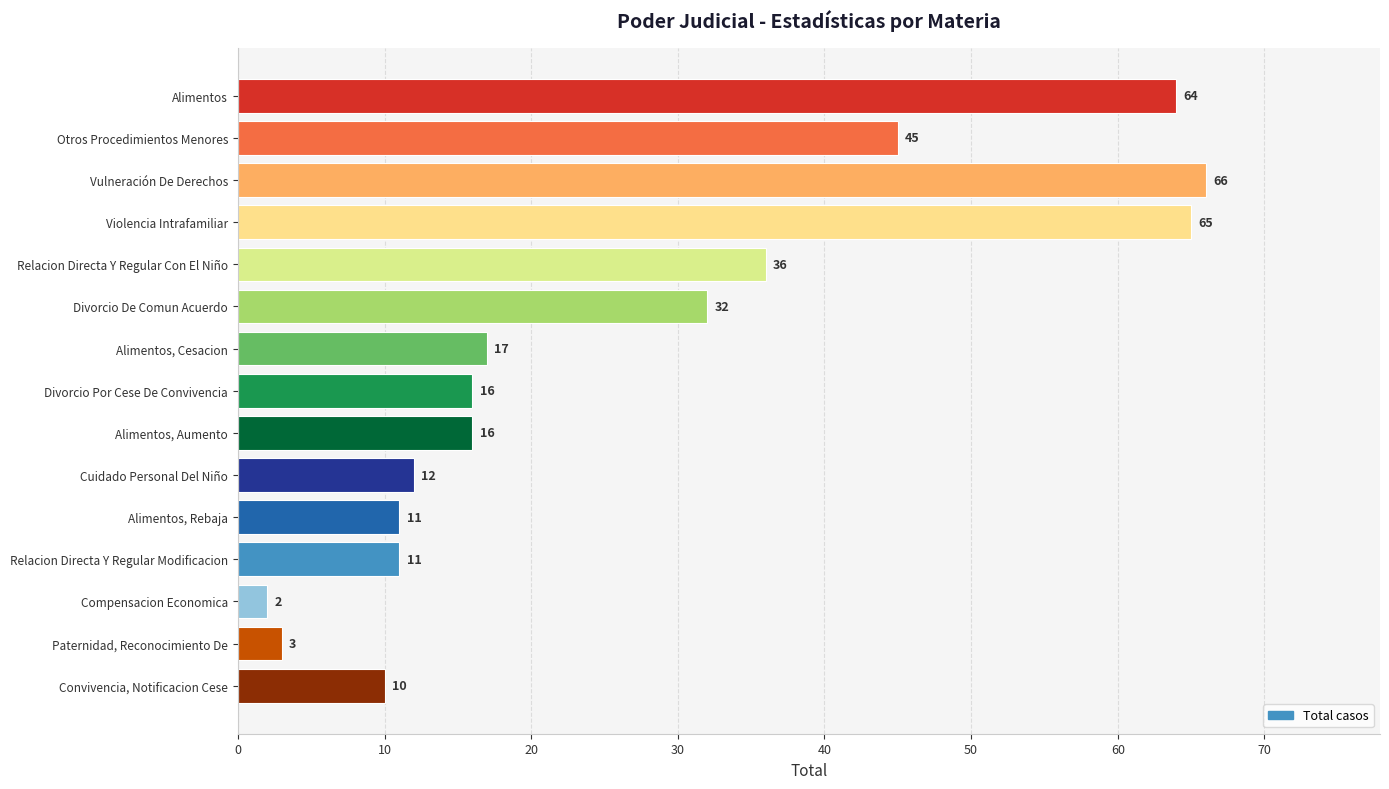

What is the change in value from Violencia Intrafamiliar to Relacion Directa Y Regular Con El Niño?

-29